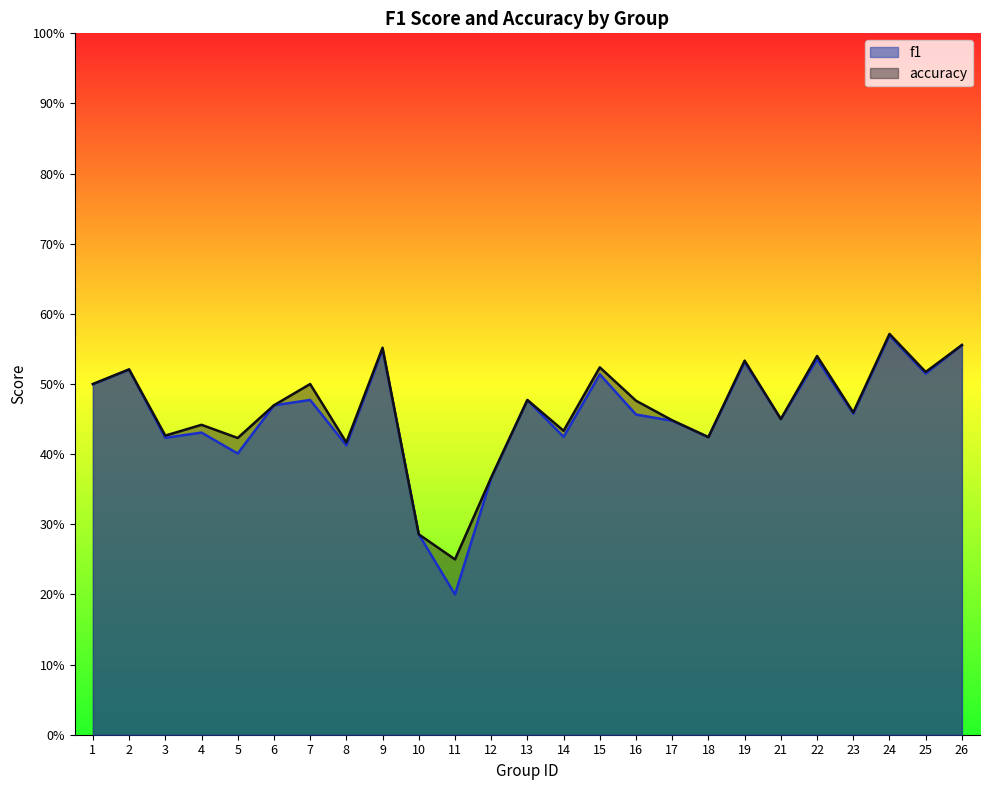

True or false: accuracy and f1 intersect in this chart.

False